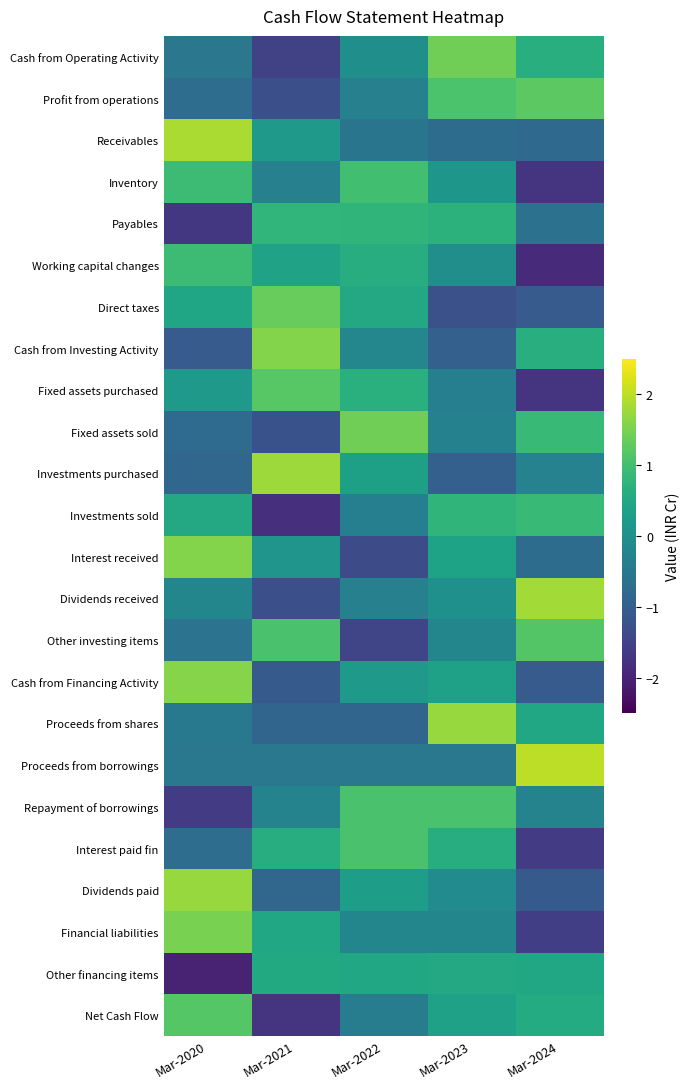

At how many categories does at least one series exceed -1?

5